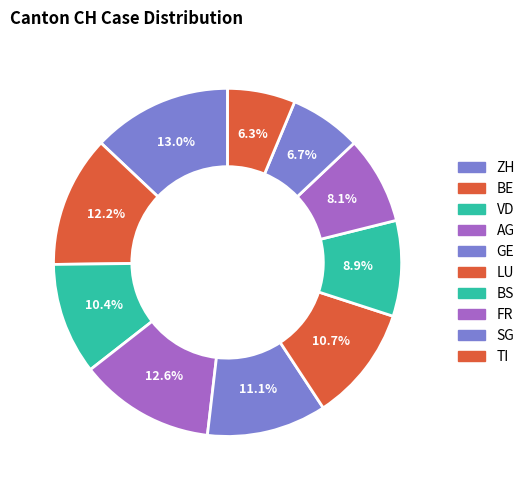

How many segments does this pie chart have?

10